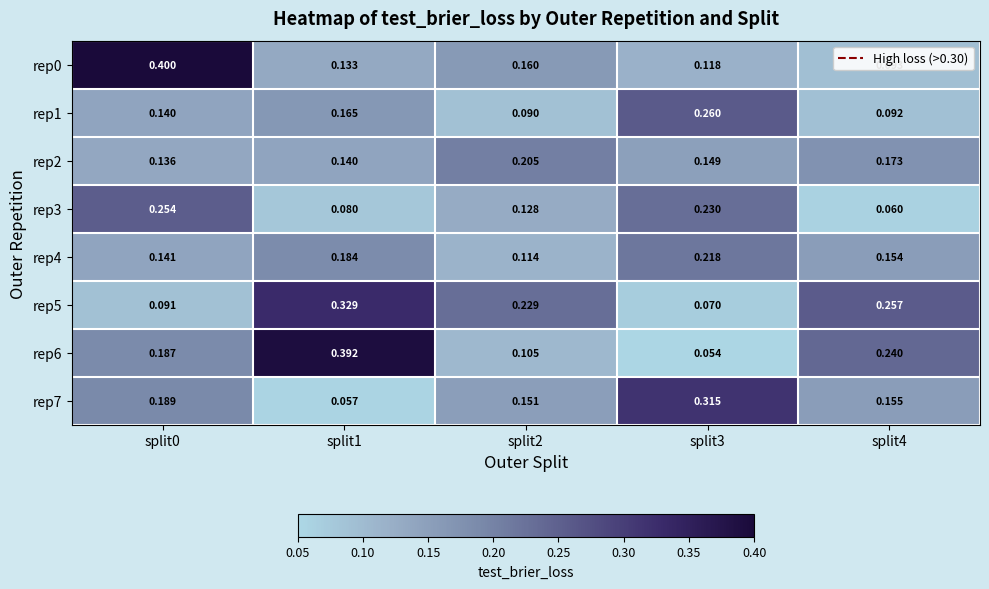

What is the total value across all series at split1?

1.5